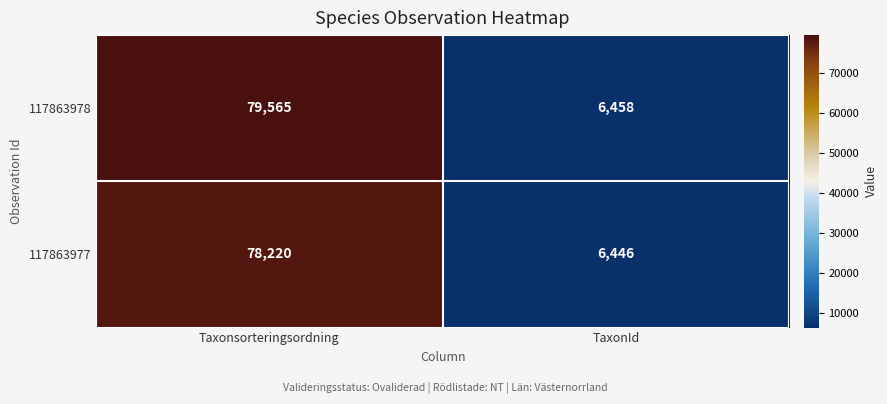

Between Taxonsorteringsordning and TaxonId, which series saw the biggest shift?

117863978